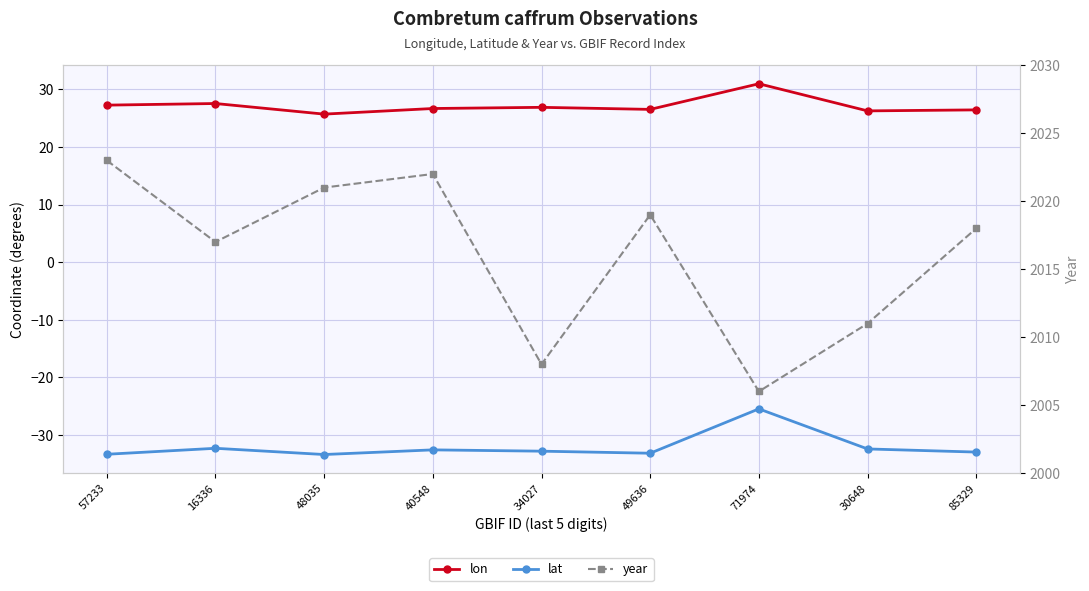

At 49636, list the series in order from largest to smallest.

year, lon, lat